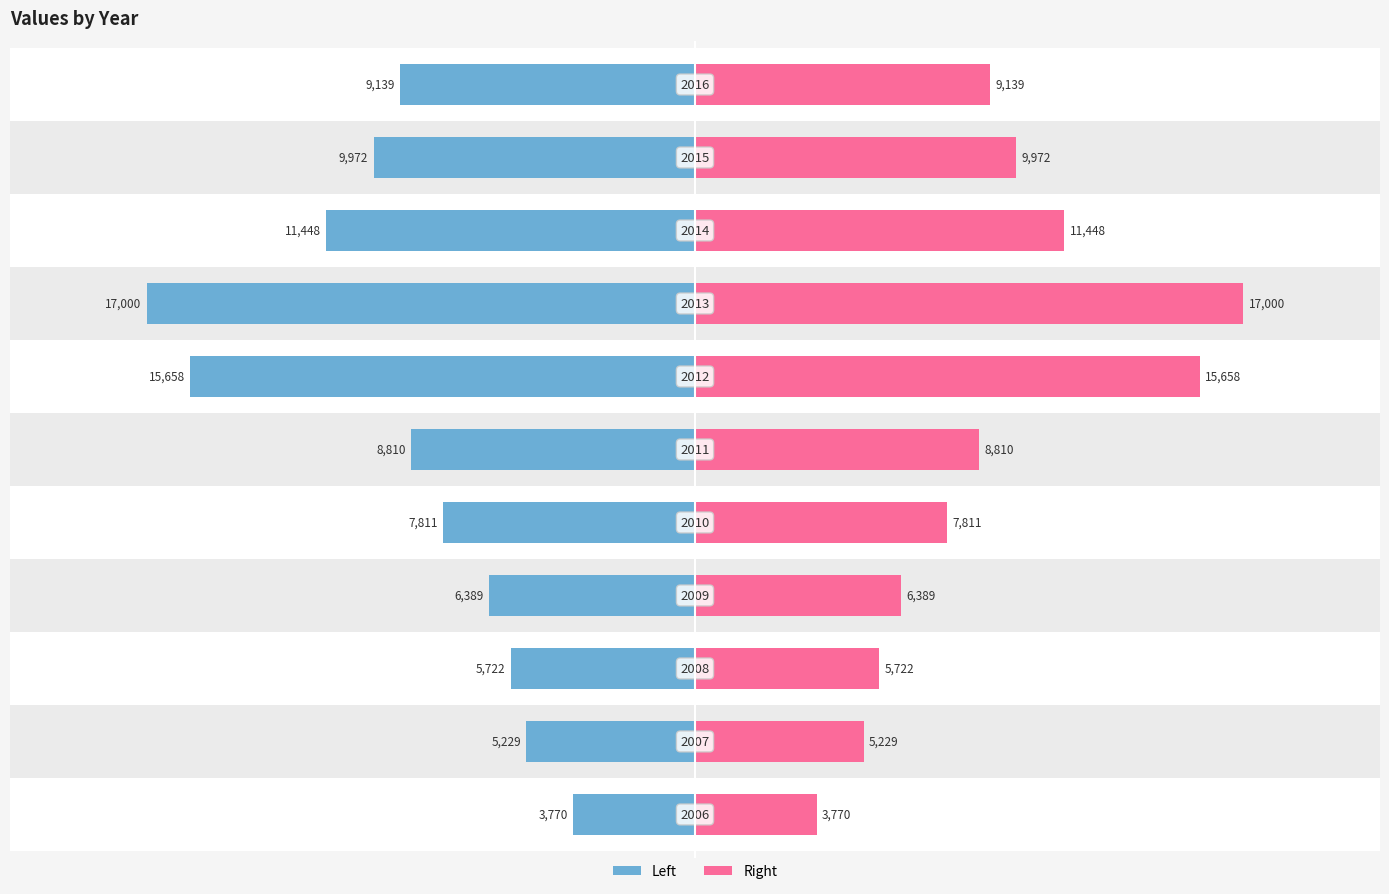

How many values in the x (right) series exceed 8810?

5